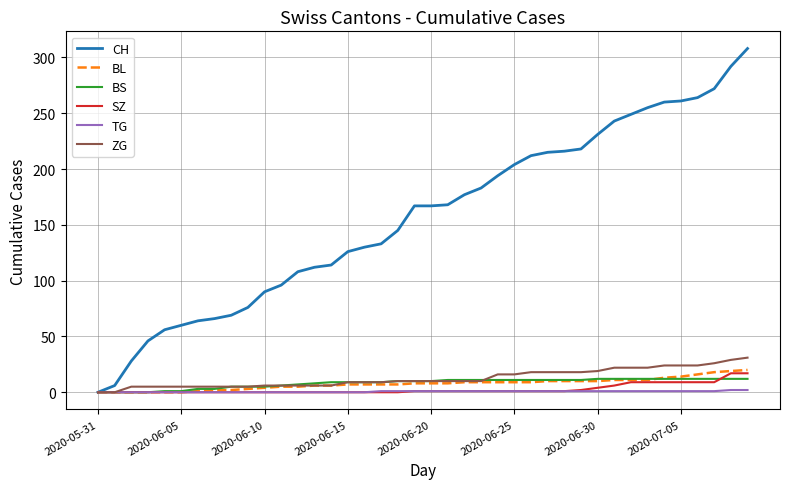

Which series has the largest range (max minus min)?

CH